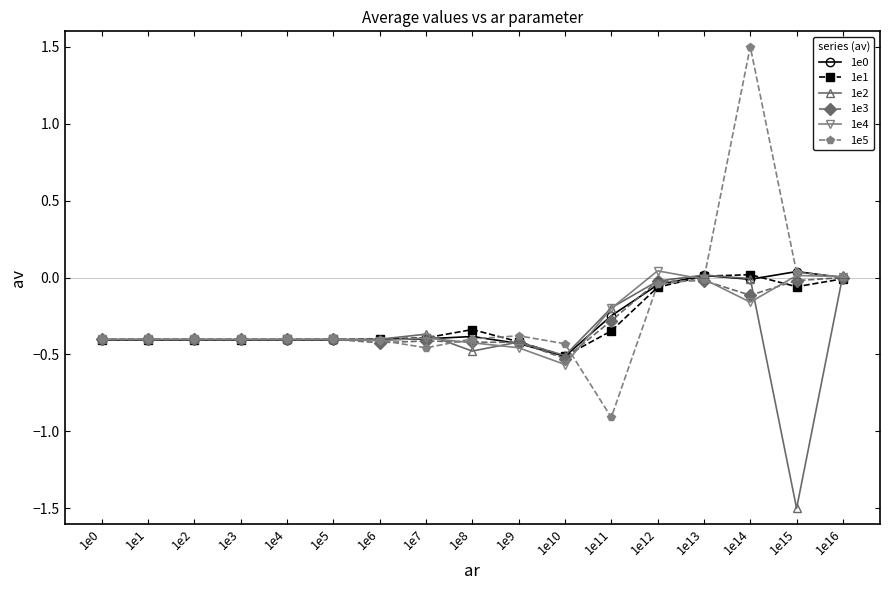

True or false: 1e1 has more than 0 points higher than both neighbors.

True